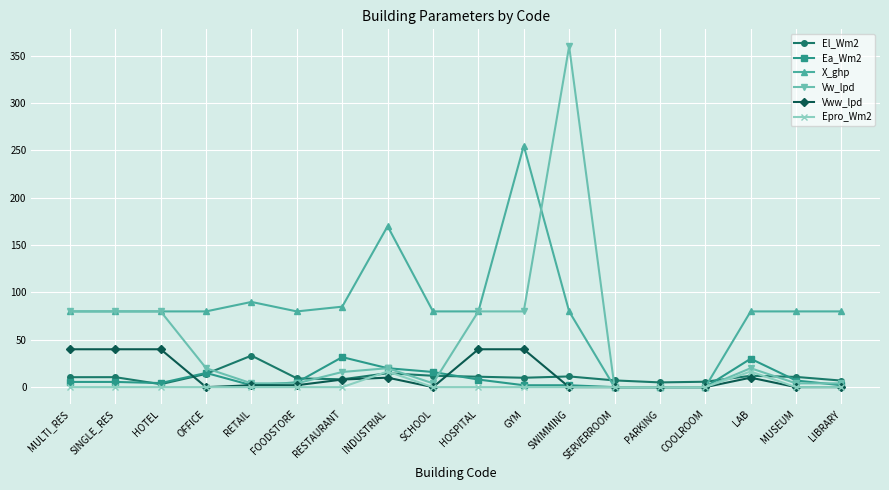

What is the difference between the Epro_Wm2 values at SWIMMING and INDUSTRIAL?

16.5